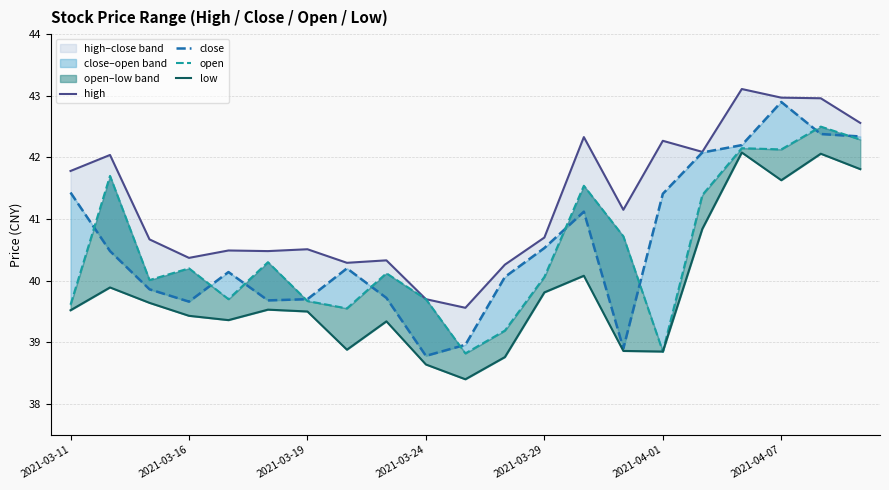

What is the difference between the highest and lowest values at 19?

0.9